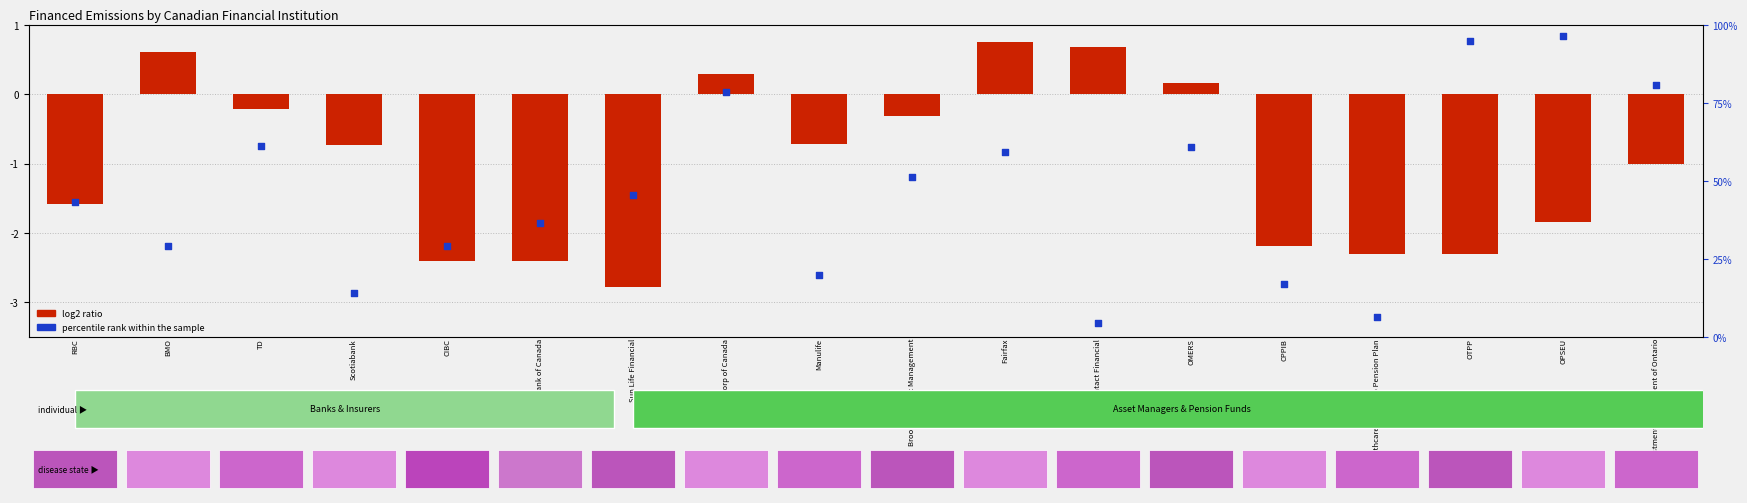

Which series has the largest total across all categories?

percentile rank within the sample